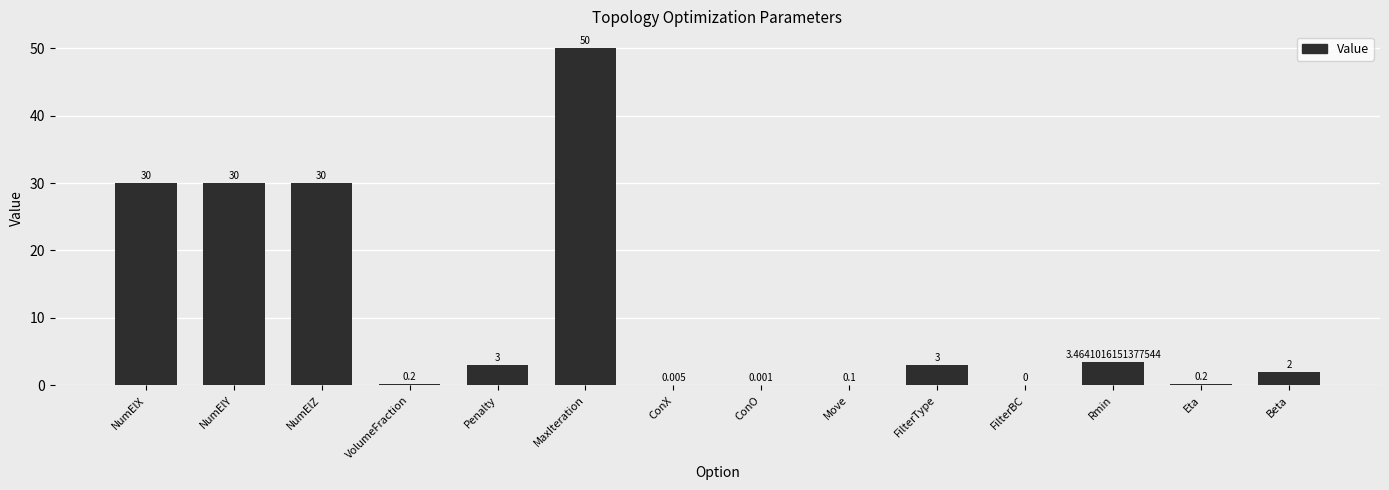

Which has a higher value, Eta or FilterType?

FilterType